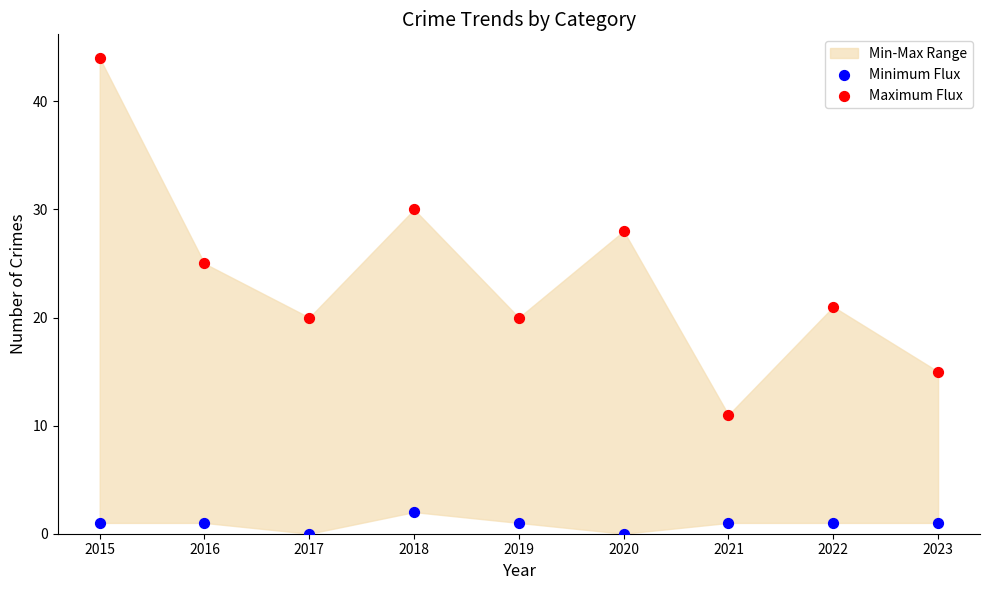

Across all series, what Y value is closest to 22?

21